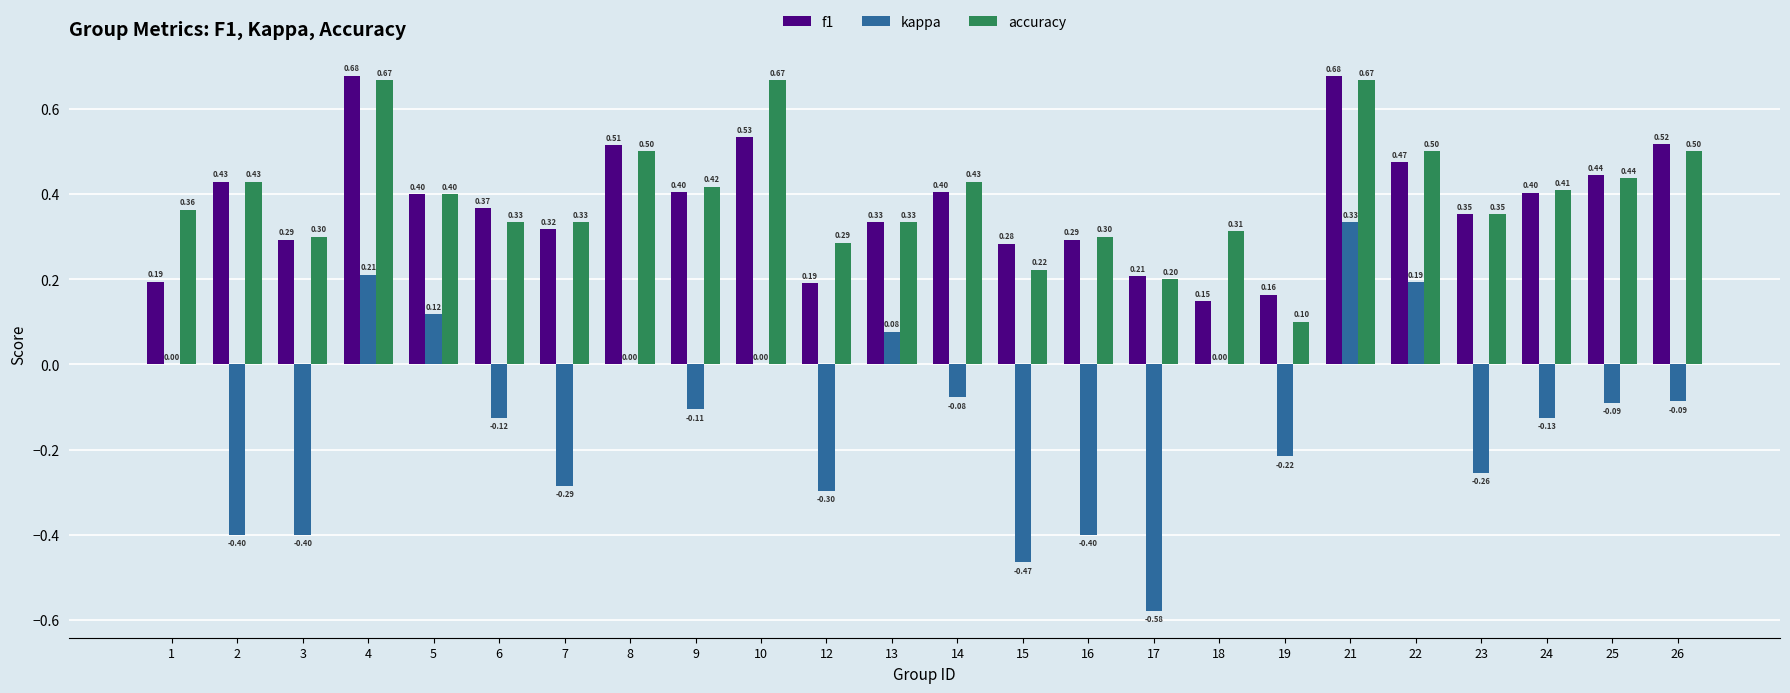

What is the maximum value for kappa?

0.3